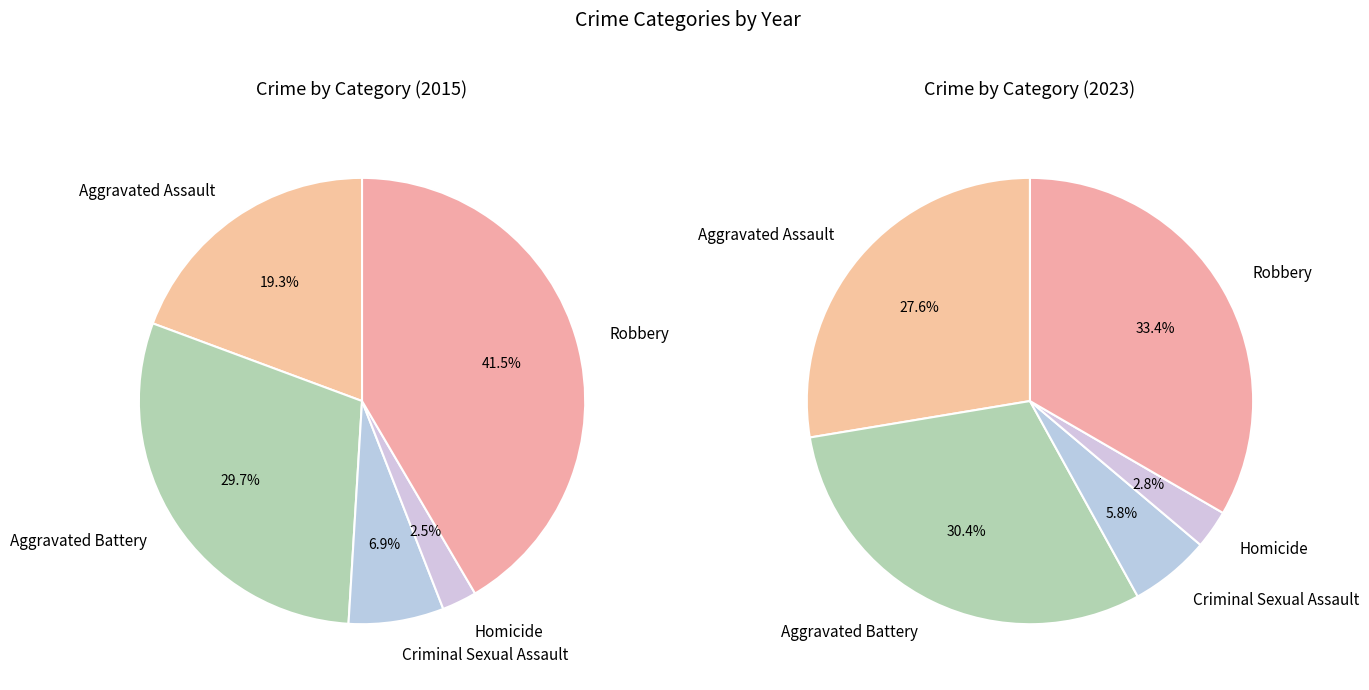

How many slices are in this pie chart?

5